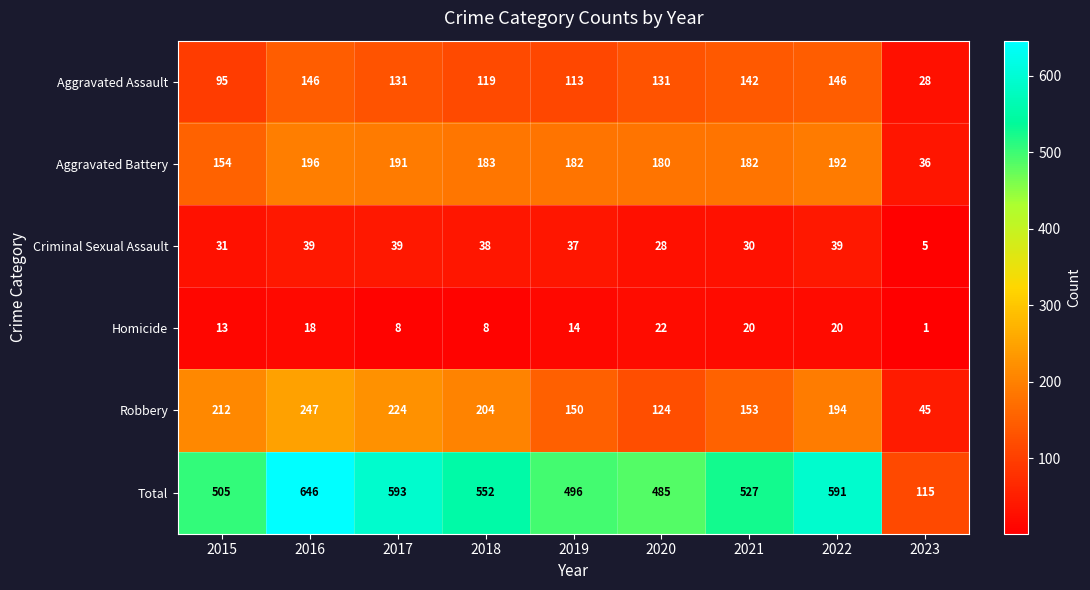

What is the difference between the maximum and minimum values in the Criminal Sexual Assault series?

34